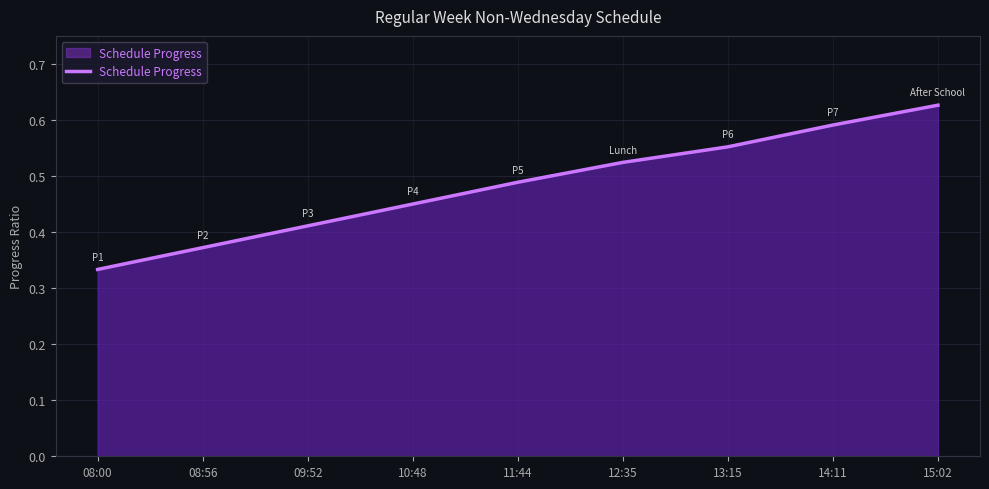

True or false: the data shows 0.4 at 14:11.

False